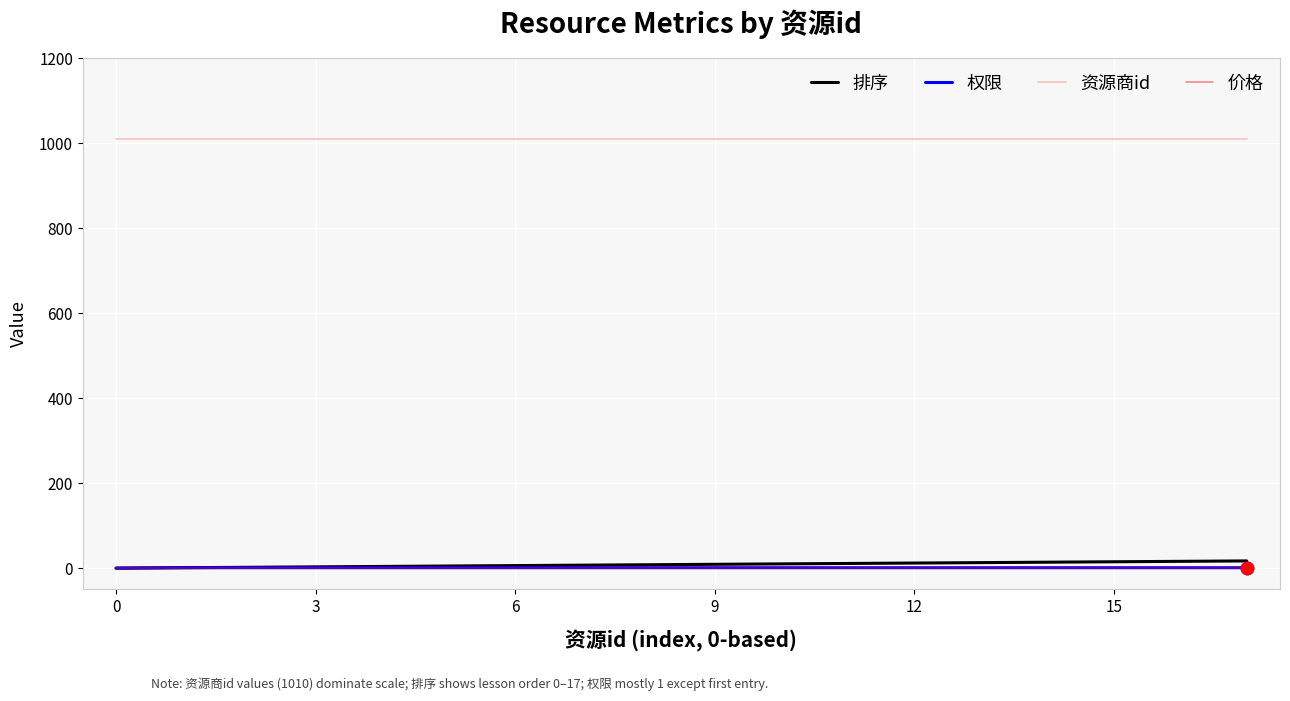

Which series has the largest total across all categories?

资源商id